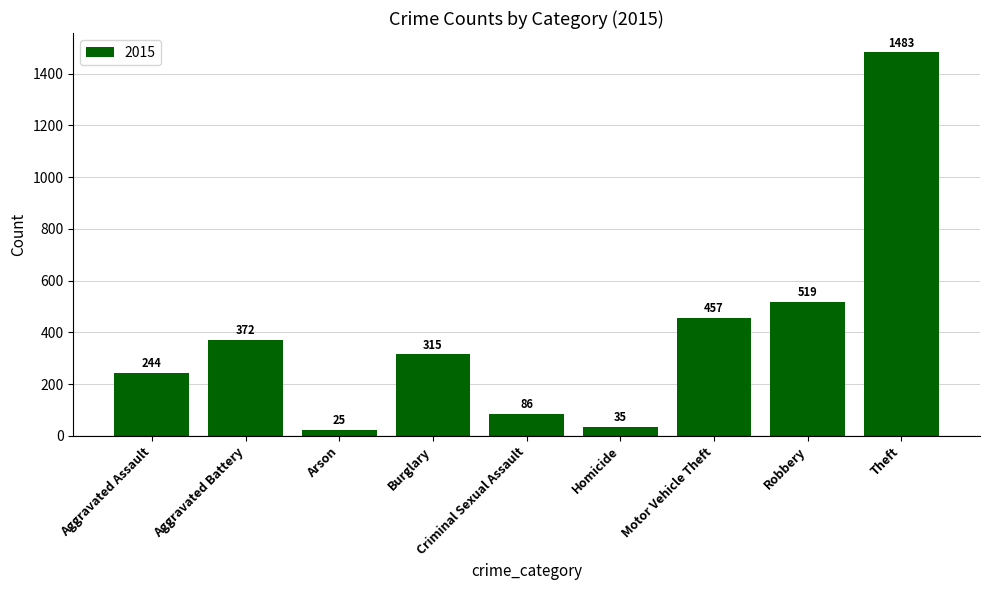

What position from the left is Burglary?

4